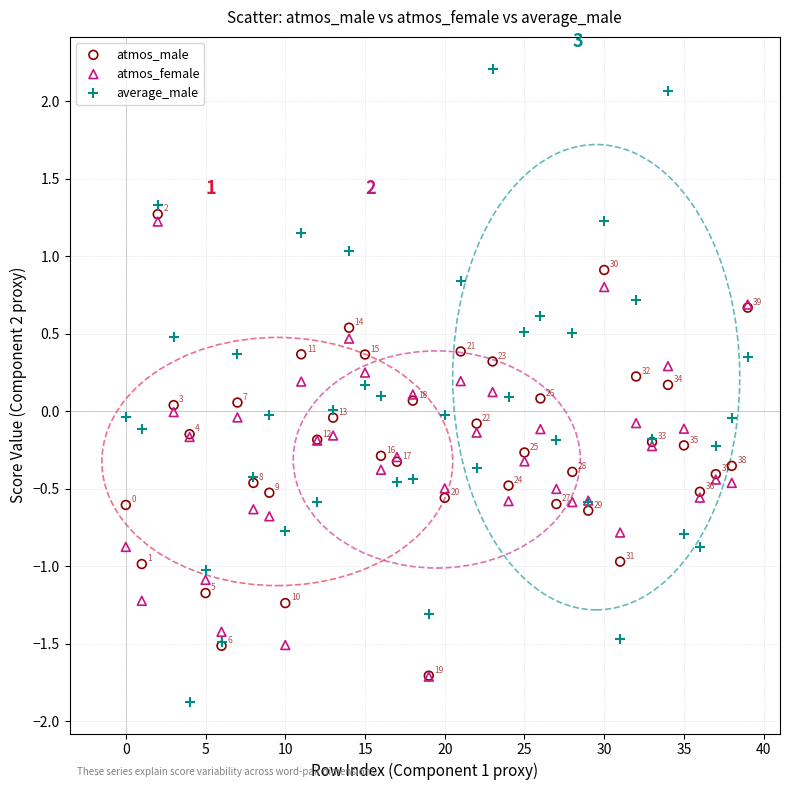

What are all the series names shown in the legend?

atmos_male, atmos_female, average_male